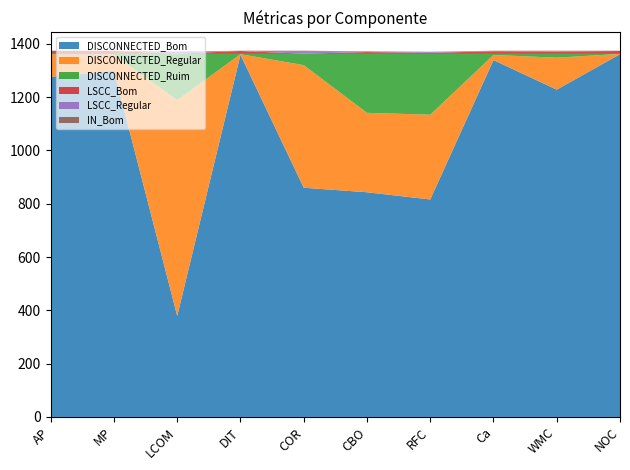

Reading left to right, list all the values displayed in this chart.

DISCONNECTED_Bom: 1276	1299	379	1359	860	843	816	1339	1228	1361
DISCONNECTED_Regular: 84	61	810	2	460	298	318	19	120	1
DISCONNECTED_Ruim: 2	2	173	1	42	221	228	4	14	0
LSCC_Bom: 11	11	1	11	1	7	4	10	9	11
LSCC_Regular: 0	0	8	0	10	2	3	1	2	0
IN_Bom: 1	1	0	1	1	1	1	1	1	1